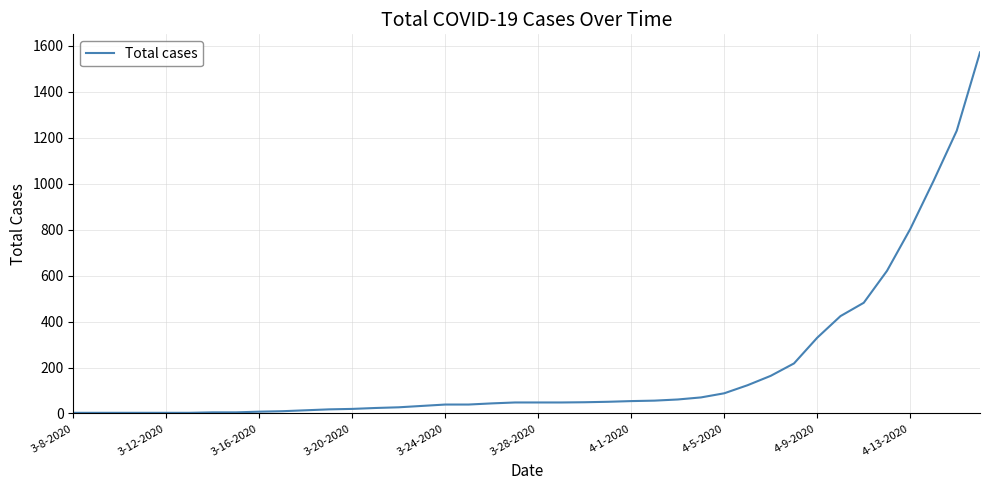

What is the difference between the maximum and minimum values?

1569